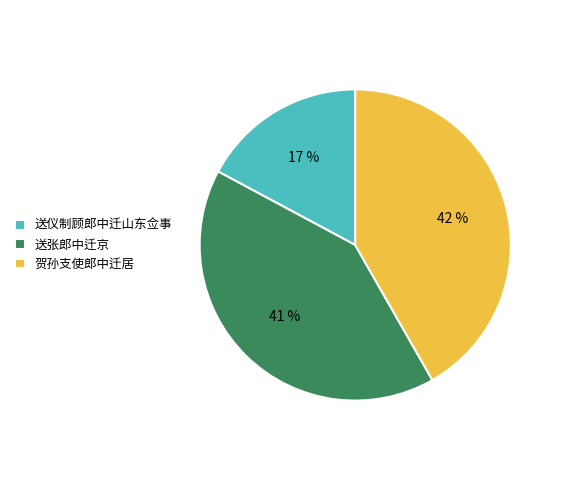

To the nearest percent, what portion does 送仪制顾郎中迁山东佥事 represent?

17%